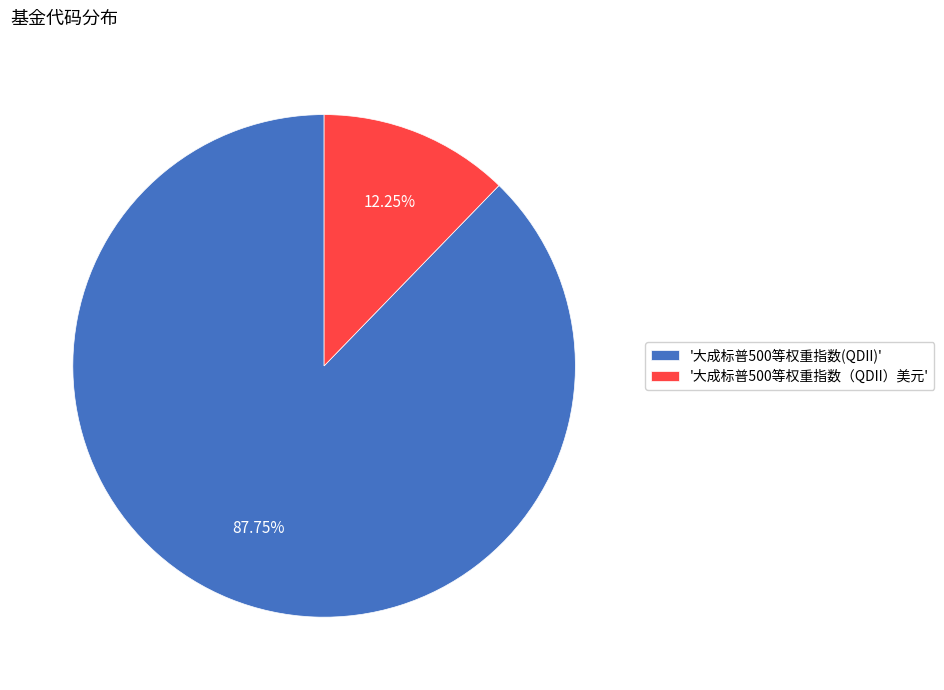

Which slice represents more than half of the pie?

'大成标普500等权重指数(QDII)'